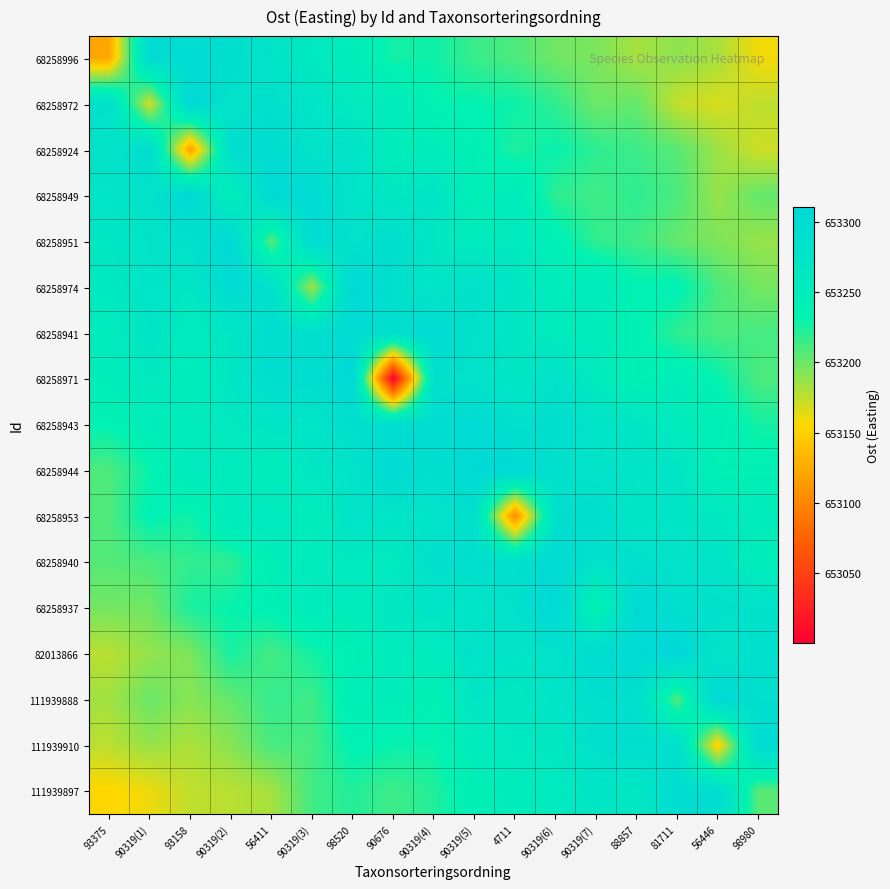

How many distinct data groups are displayed?

17